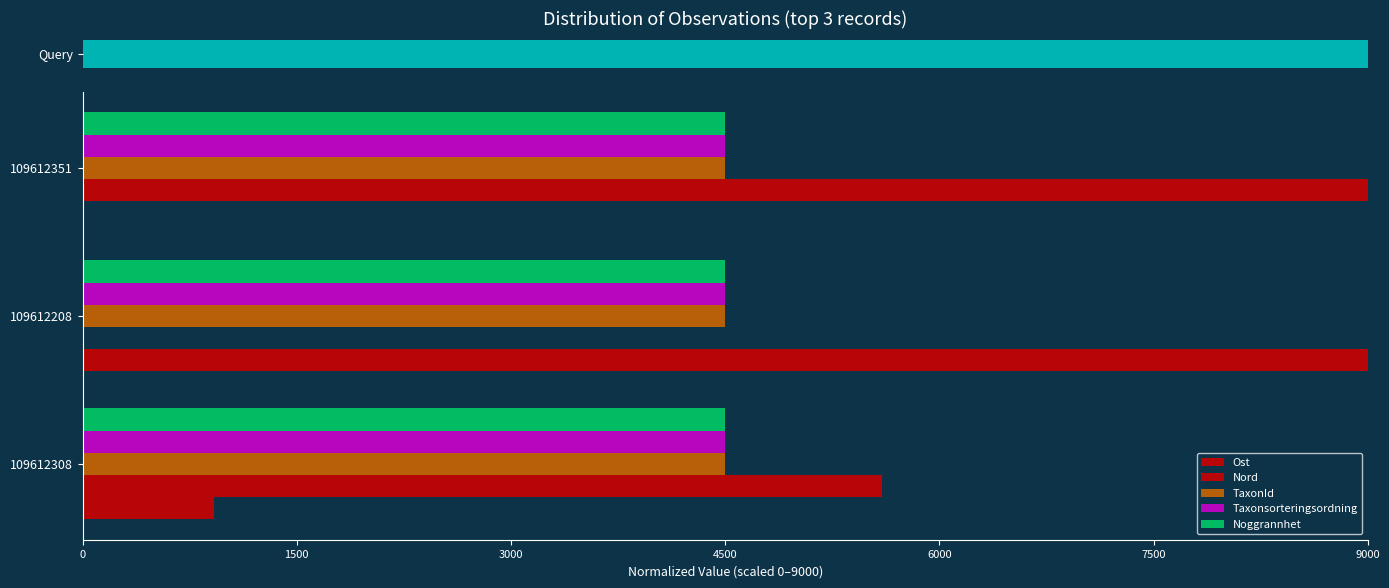

Count the Ost values in the range 0 to 9000.

3